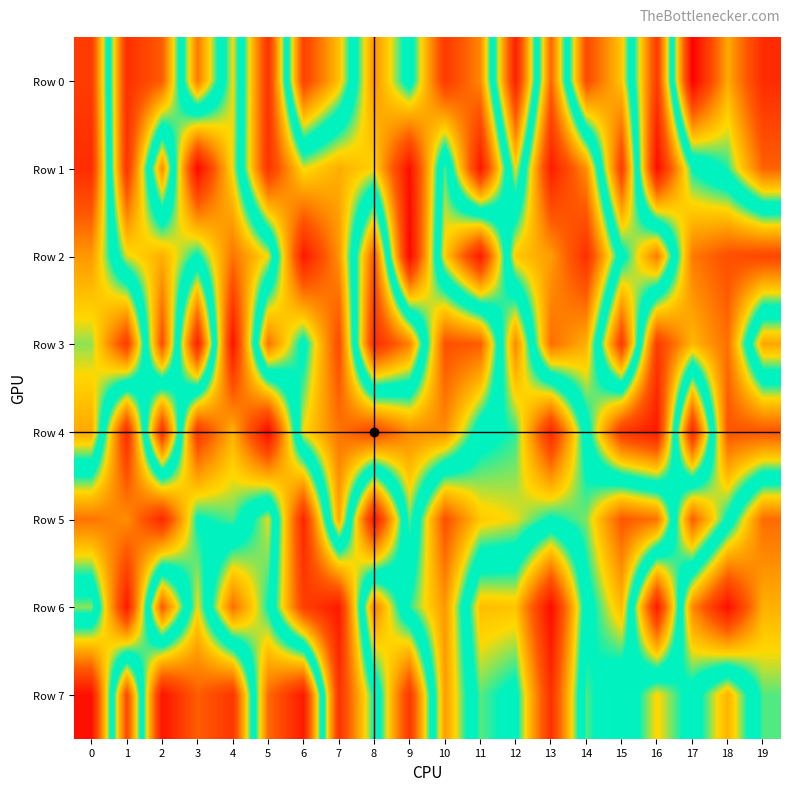

What is the total value across all series at 19?

3255159